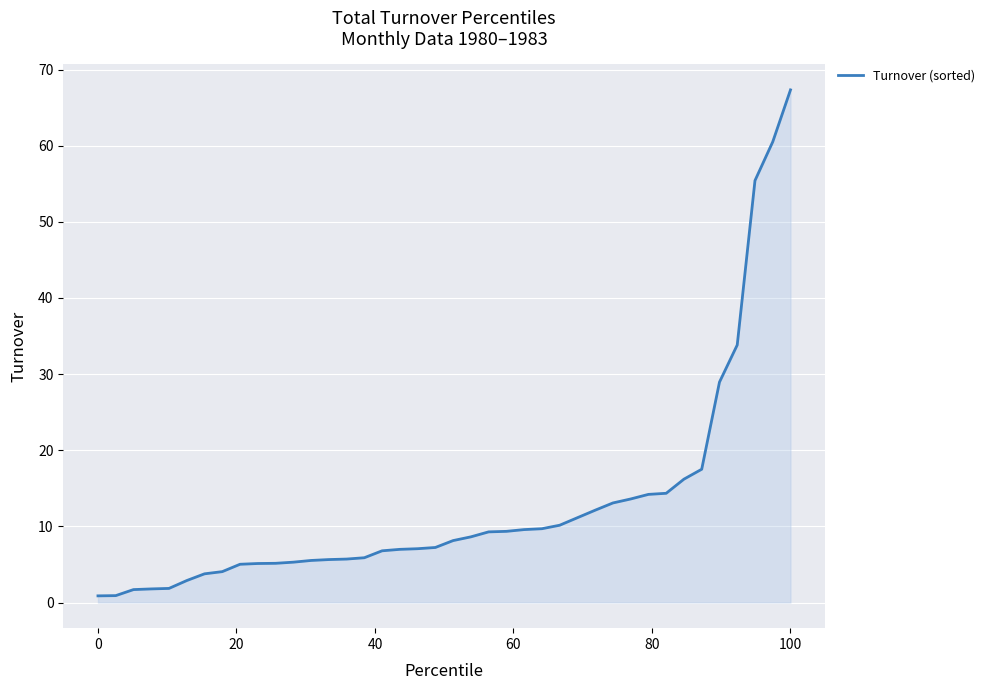

How many lines are shown in the chart?

1